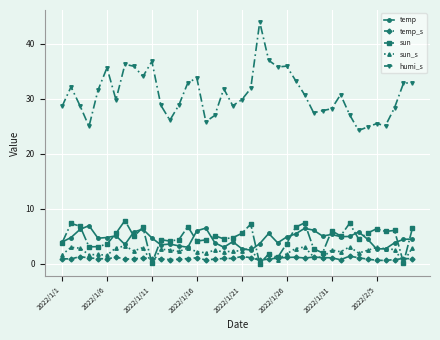

What is the difference between the second highest and second lowest values in the temp_s series?

0.7